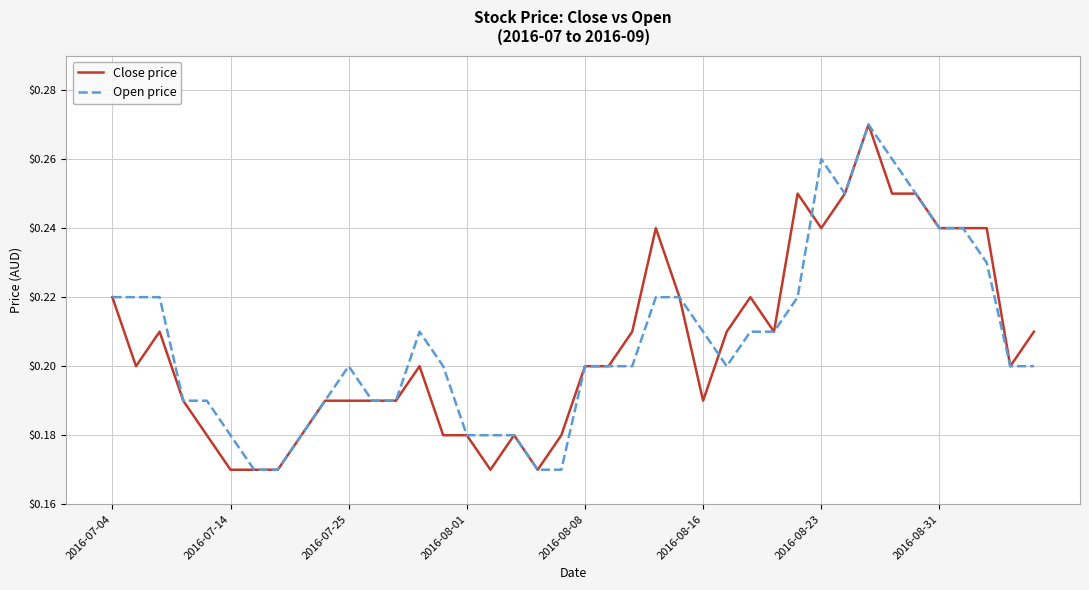

List the series in order of their peak value, lowest first.

Close price, Open price